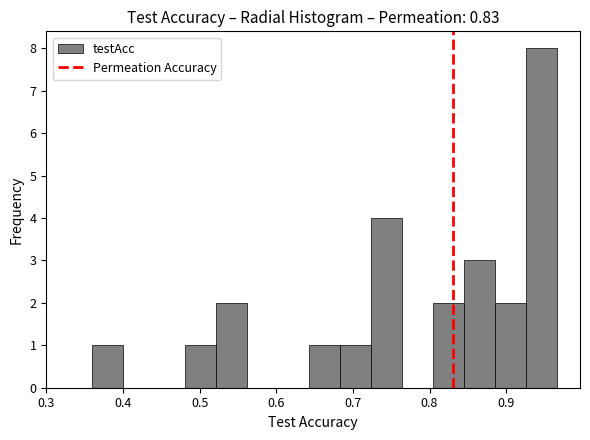

How tall is the bar that spans 0.68 to 0.72 on the x-axis? Neither the bar edges nor the heights are printed on the chart, so give them approximately, as read against the axes.

1